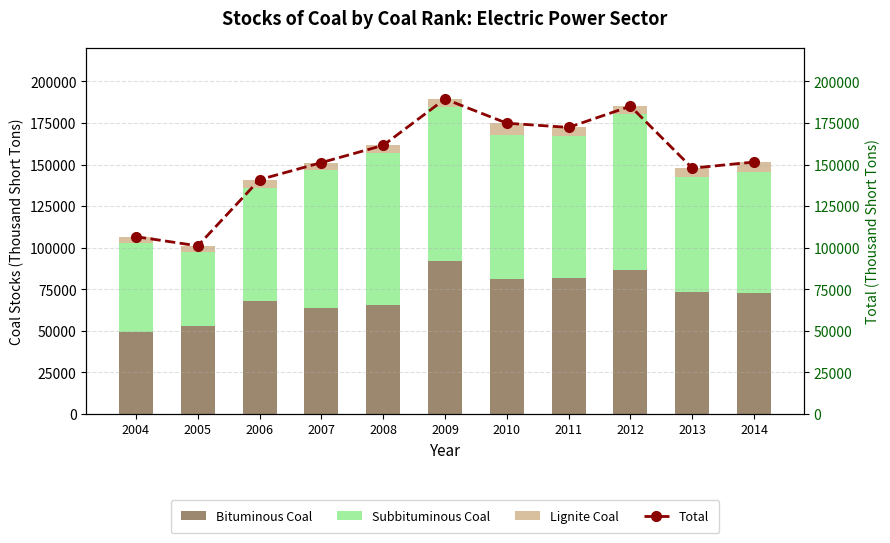

Are the bars grouped side by side (vs. stacked)?

Yes